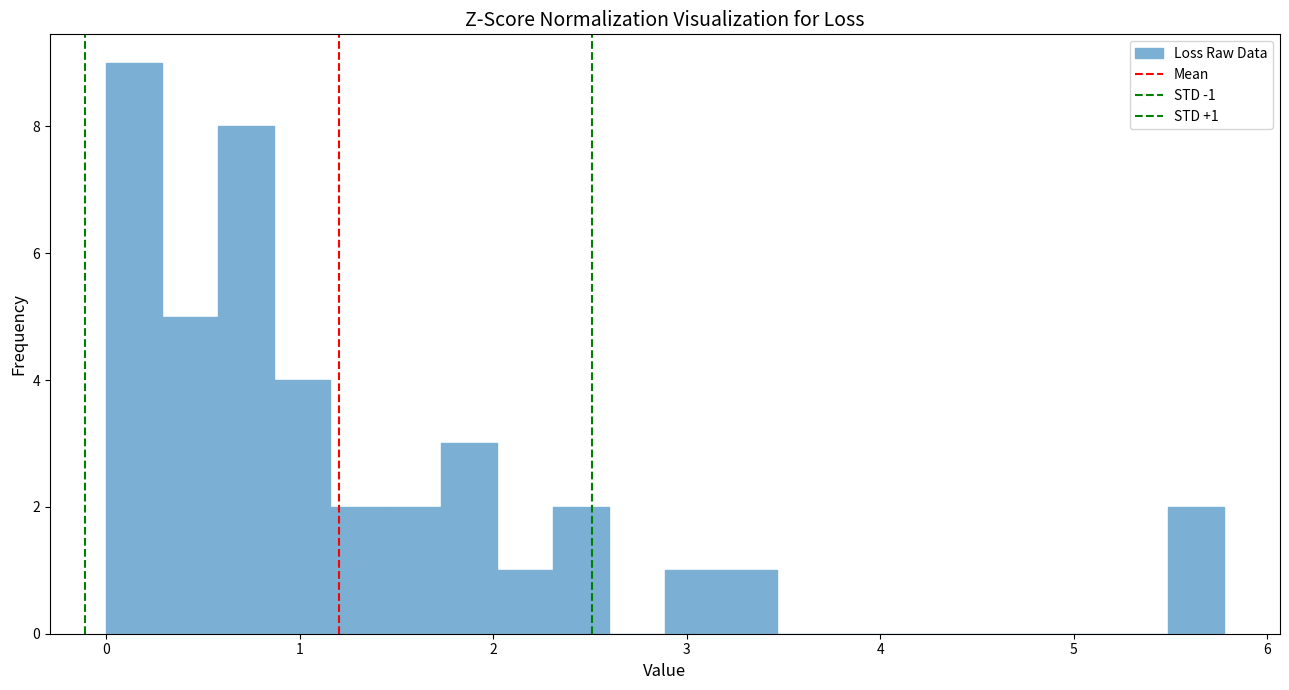

Around what value on the x-axis is the tallest bar? Give the approximate position of its centre, as read against the axis.

0.1